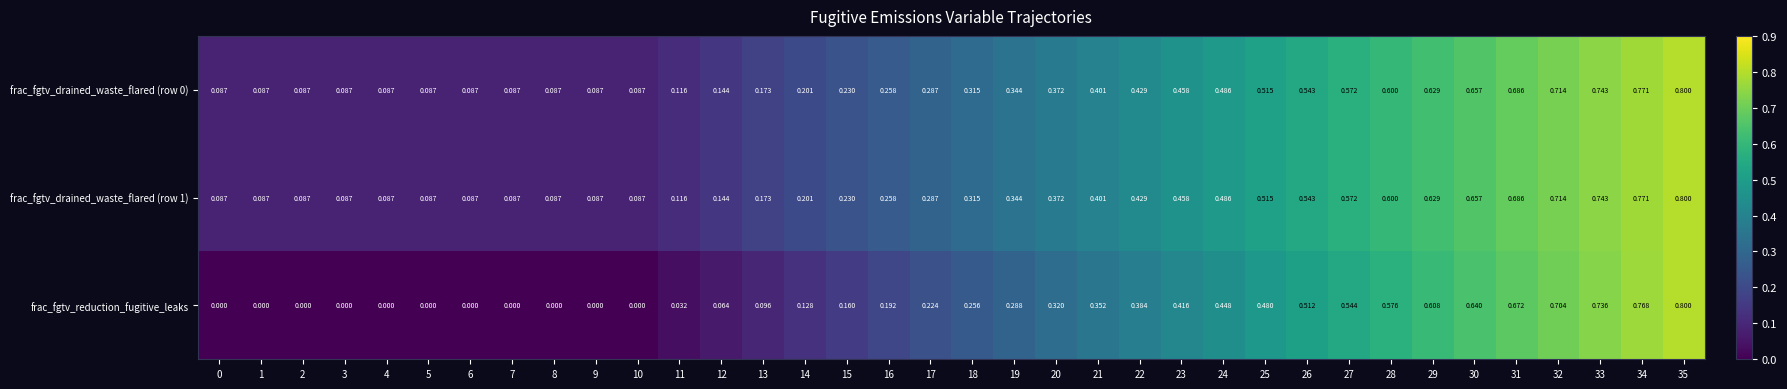

Is the value of frac_fgtv_drained_waste_flared (row 1) at 25 greater than the value of frac_fgtv_drained_waste_flared (row 0) at 31?

No